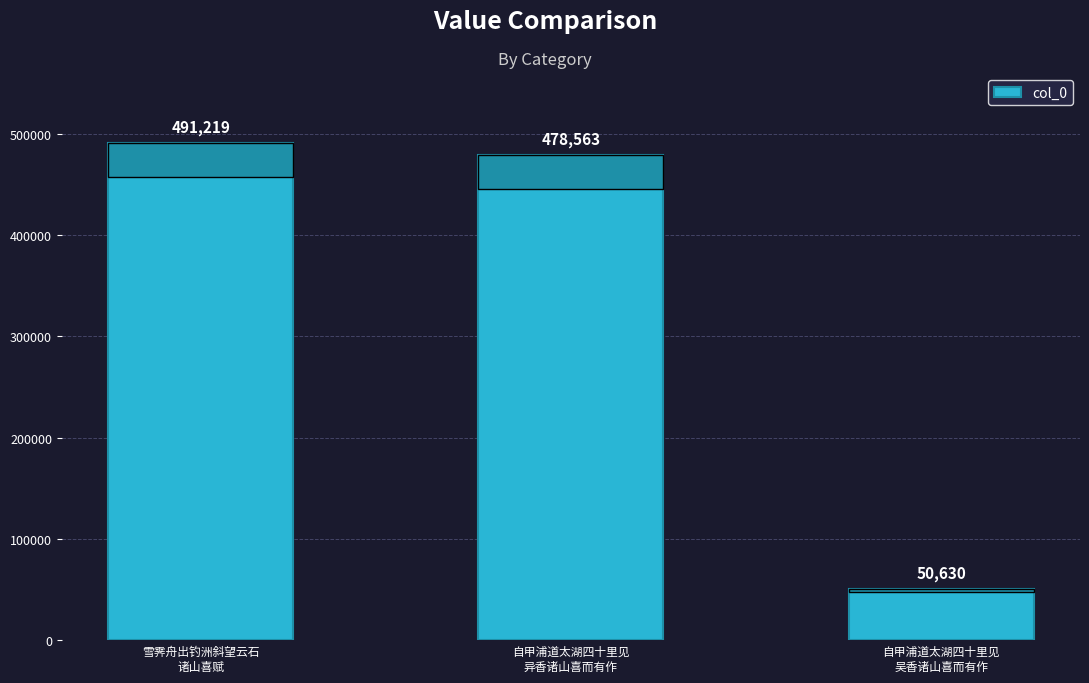

Is it true that the value at 自甲浦道太湖四十里见
吴香诸山喜而有作 is 50630?

True